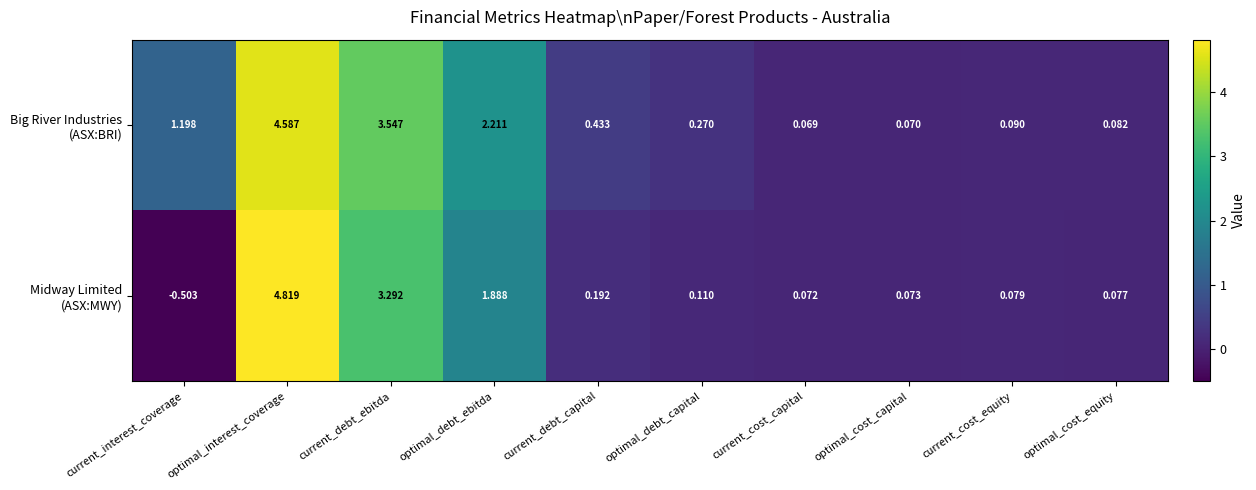

At which category is the sum across all series the highest?

optimal_interest_coverage